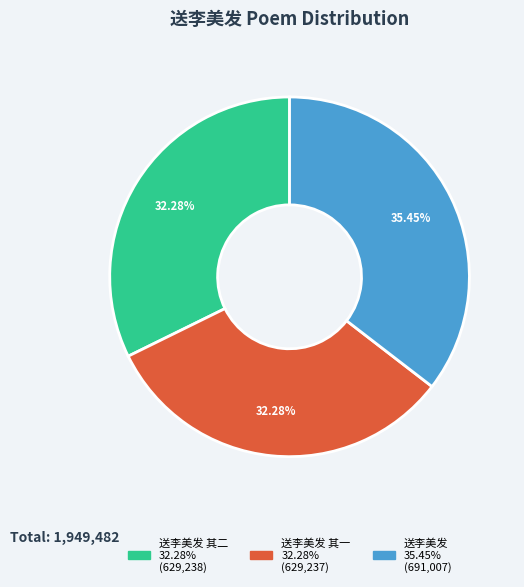

Is there a majority slice in this chart?

No